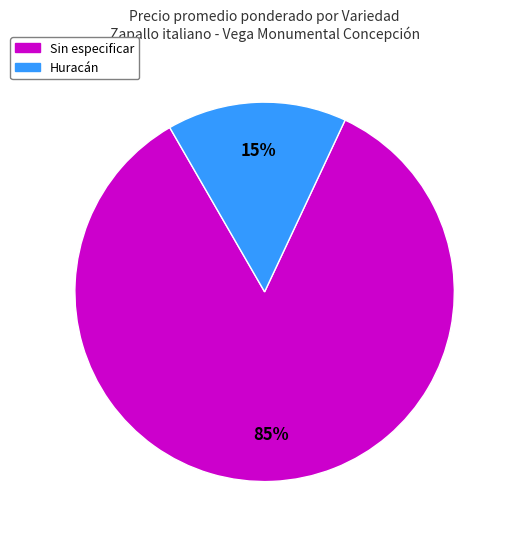

Count the number of slices in the pie.

2